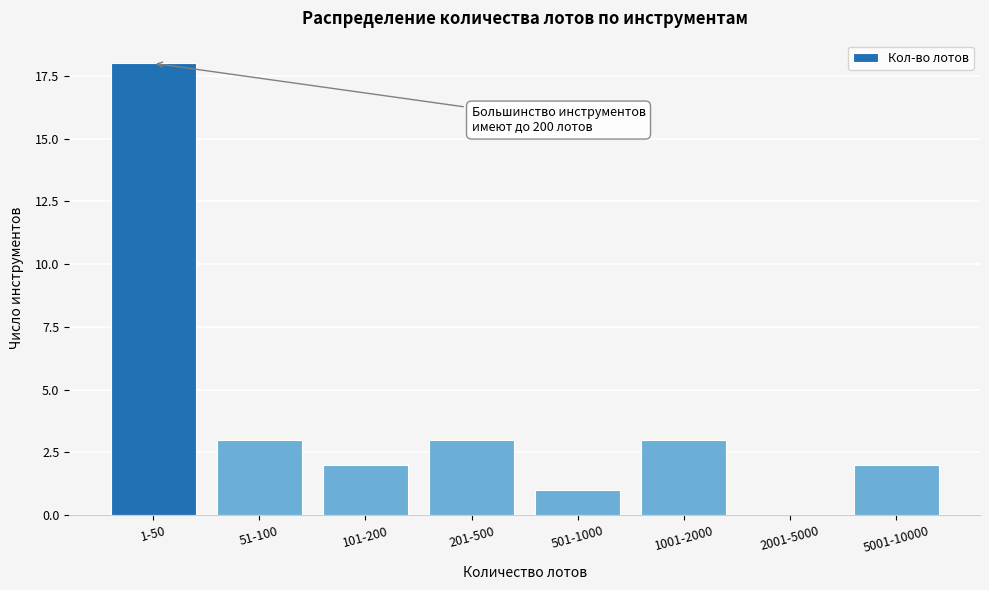

Reading left to right, transcribe all the data shown in this chart.

1-50=18	51-100=3	101-200=2	201-500=3	501-1000=1	1001-2000=3	2001-5000=0	5001-10000=2